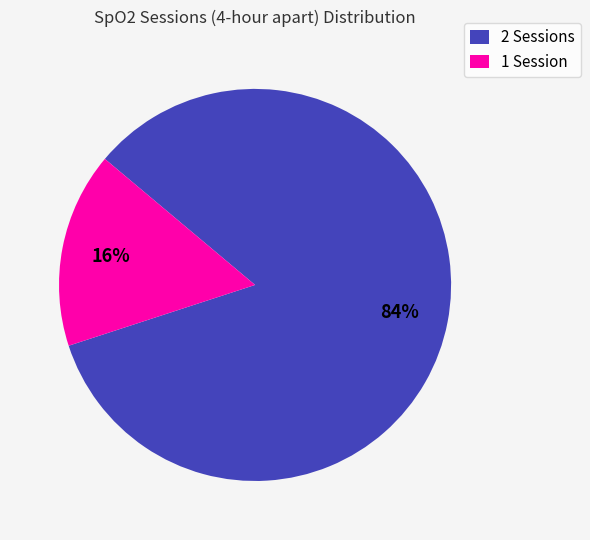

Which slice represents more than half of the pie?

2 Sessions